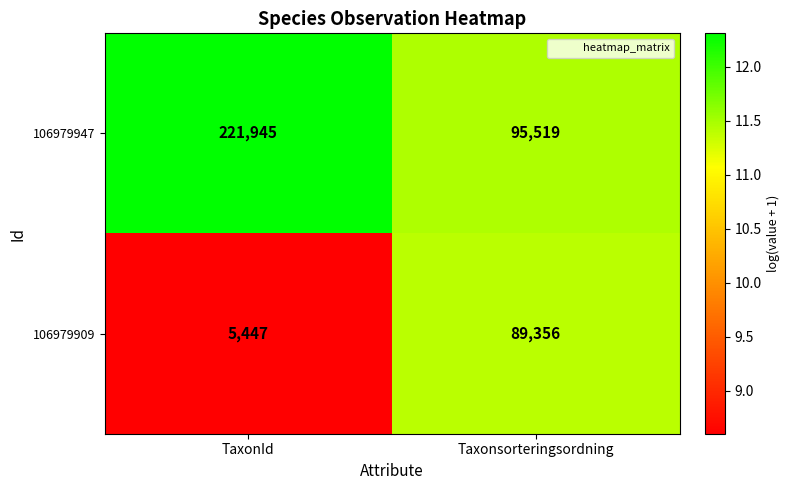

What is the difference between the maximum and minimum values in the 106979947 series?

126426